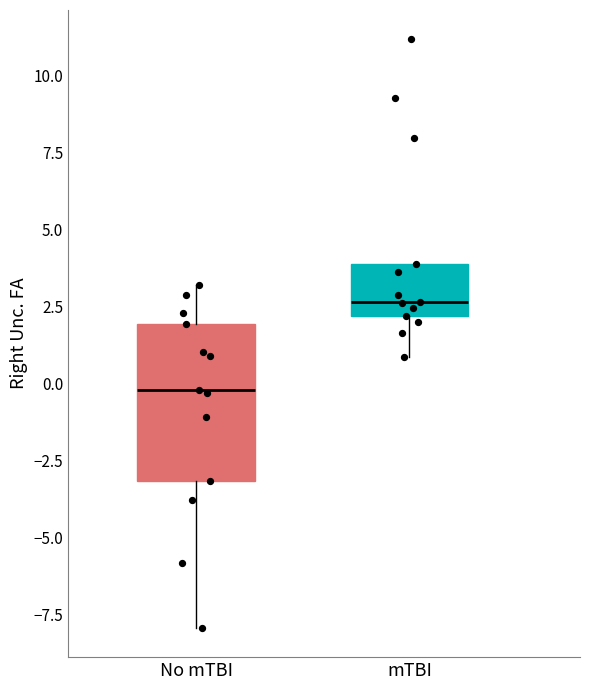

Reading left to right, read every box against the y-axis: the position of its median line, the range the box covers, and the ends of its whiskers. The values are not printed on the chart, so give them approximately, as read against the axis.

No mTBI: median 0.0, box -3.0 to 2.0, whiskers -8.0 to 3.0
mTBI: median 2.5, box 2.0 to 4.0, whiskers 1.0 to 4.0